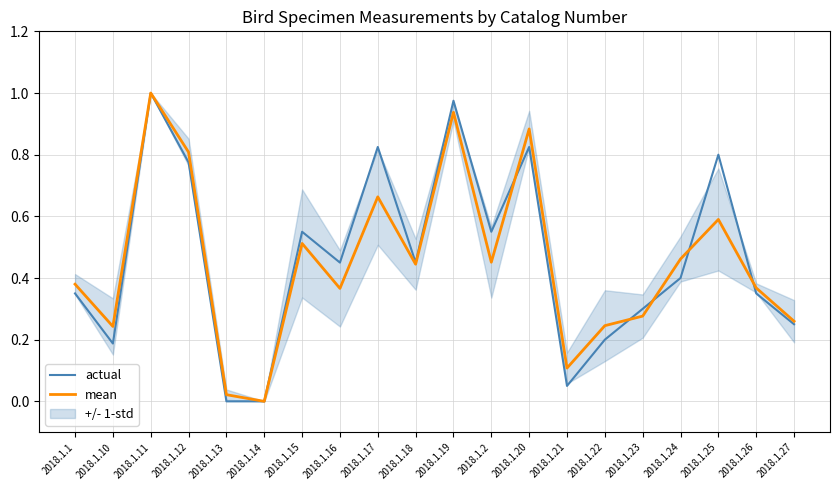

Is it true that mean equals 0.5 at 2018.1.24?

True